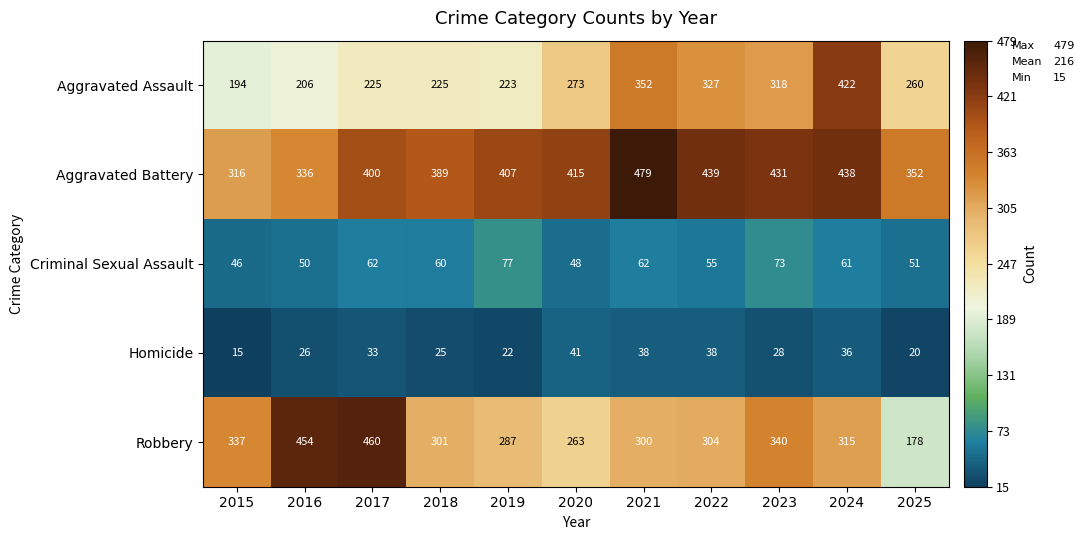

The Criminal Sexual Assault series shows 80 at 2020. True or false?

False